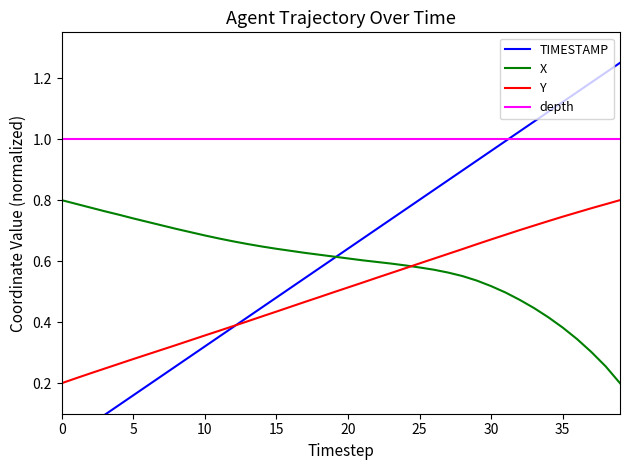

What is the highest value of the Y series?

0.8